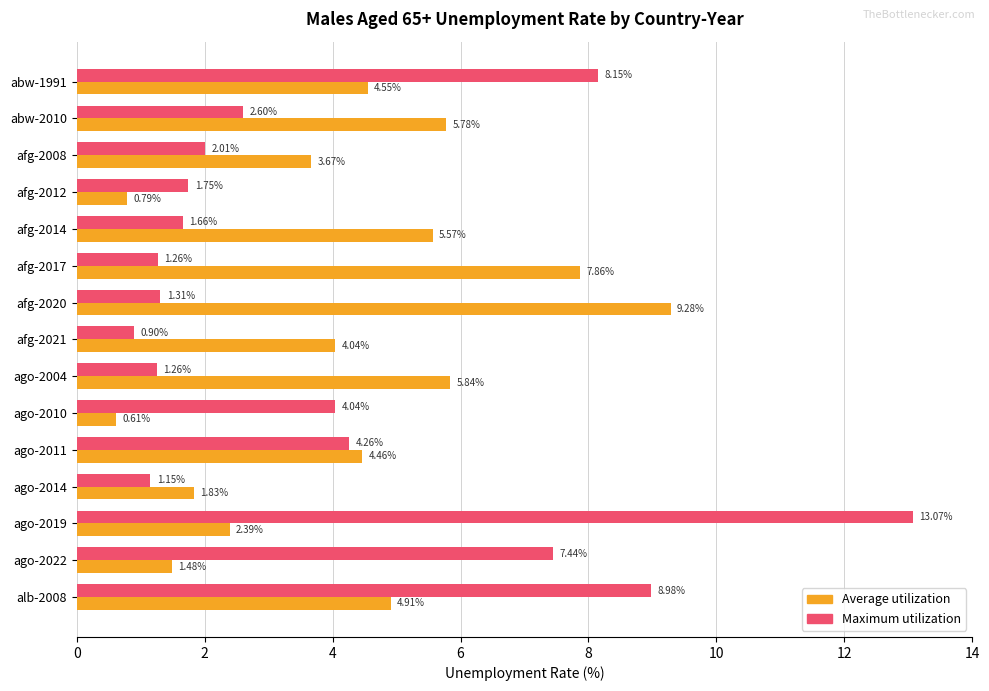

At how many categories does at least one series exceed 5?

9